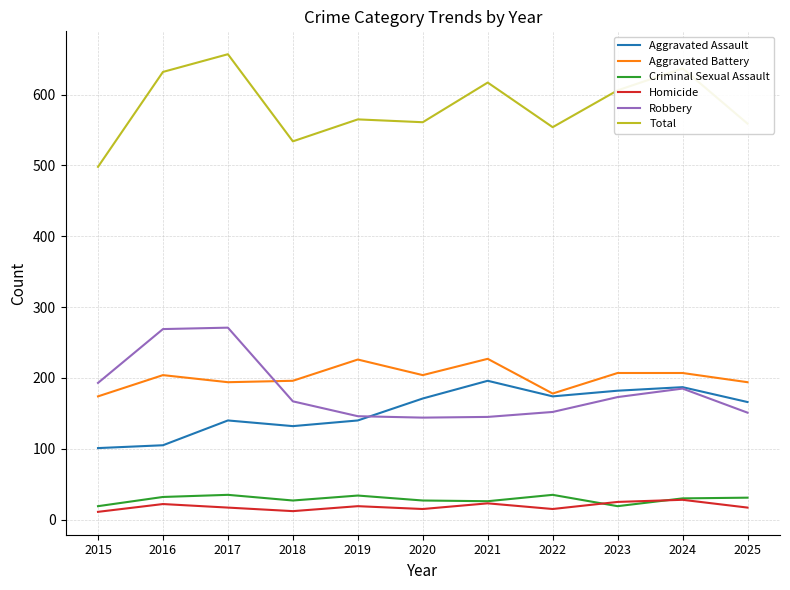

Which category has the highest value across all series?

2017